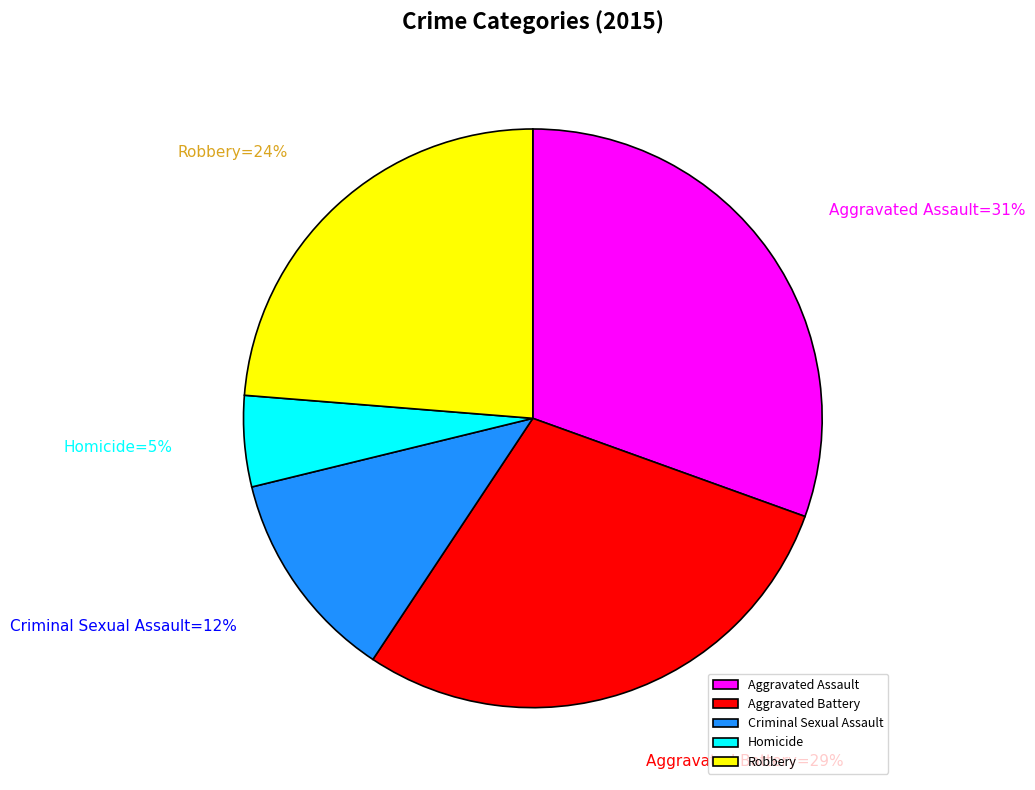

To the nearest percent, what percentage of the pie is Aggravated Battery?

29%